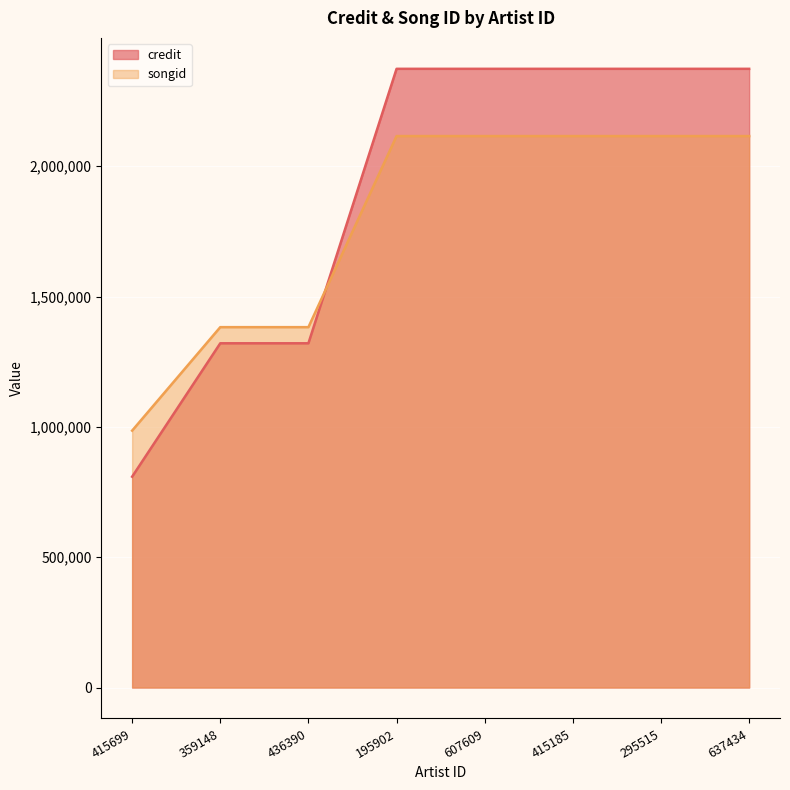

How many values in the credit series are below 2373489?

3